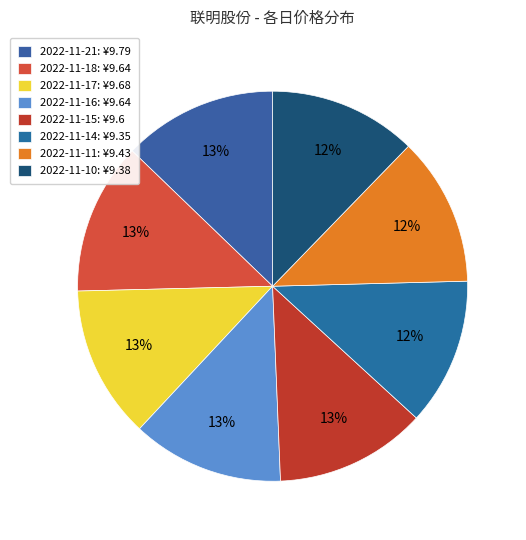

True or false: 2022-11-15 accounts for 13% of the total.

True